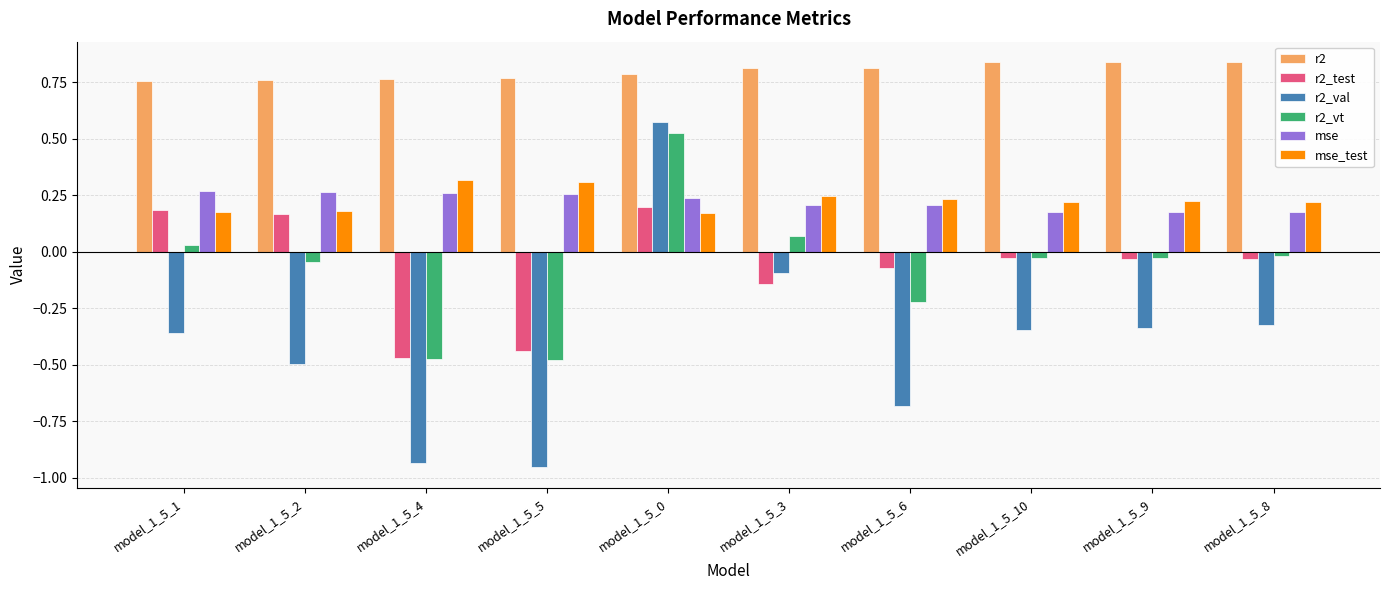

How many categories are shown in the chart?

10